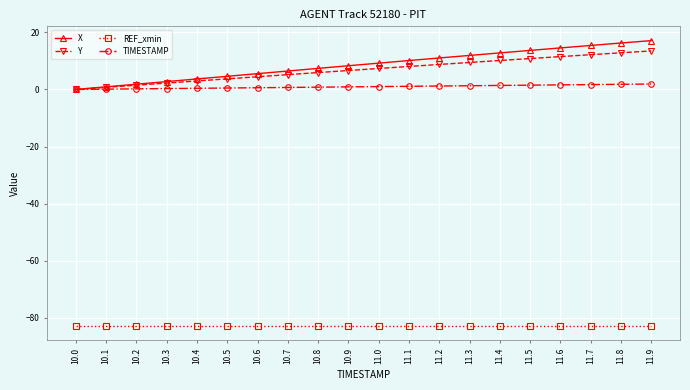

The value of REF_xmin at 10.4 is -82.9. True or false?

True